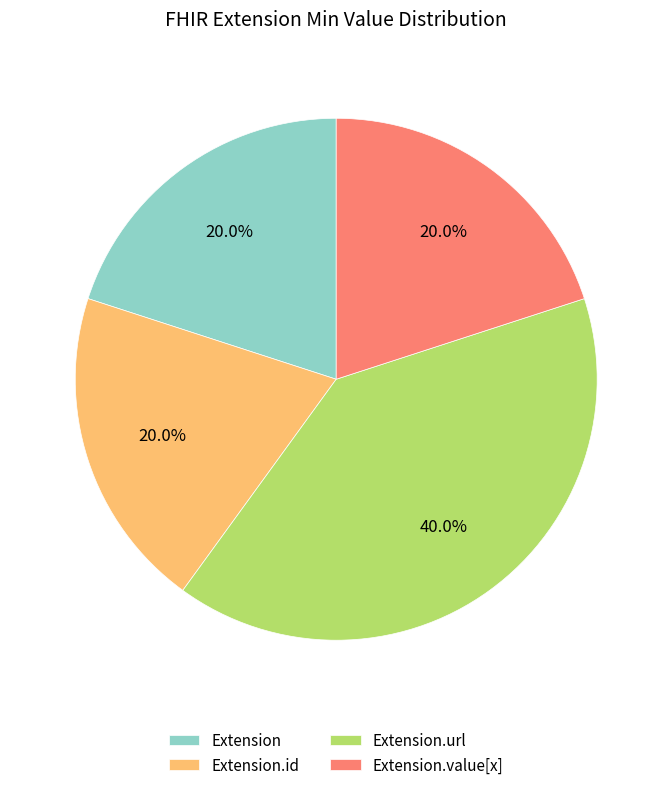

Combined, what portion of the pie is Extension and Extension.id?

40.0%